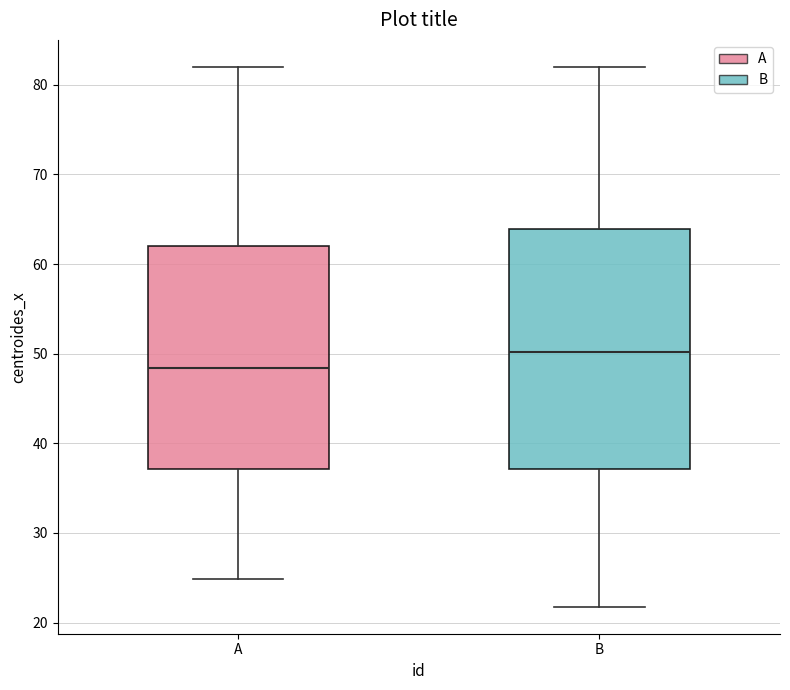

Where does the lower whisker of the box for A end on the y-axis? The values are not printed on the chart, so give them approximately, as read against the axis.

25